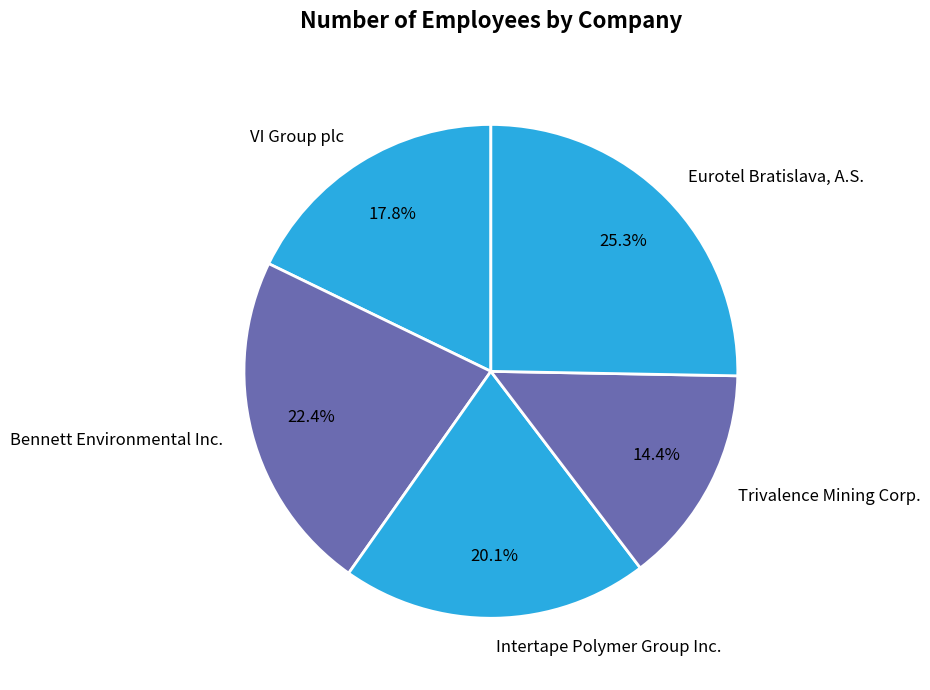

True or false: Intertape Polymer Group Inc. accounts for 20% of the total.

True